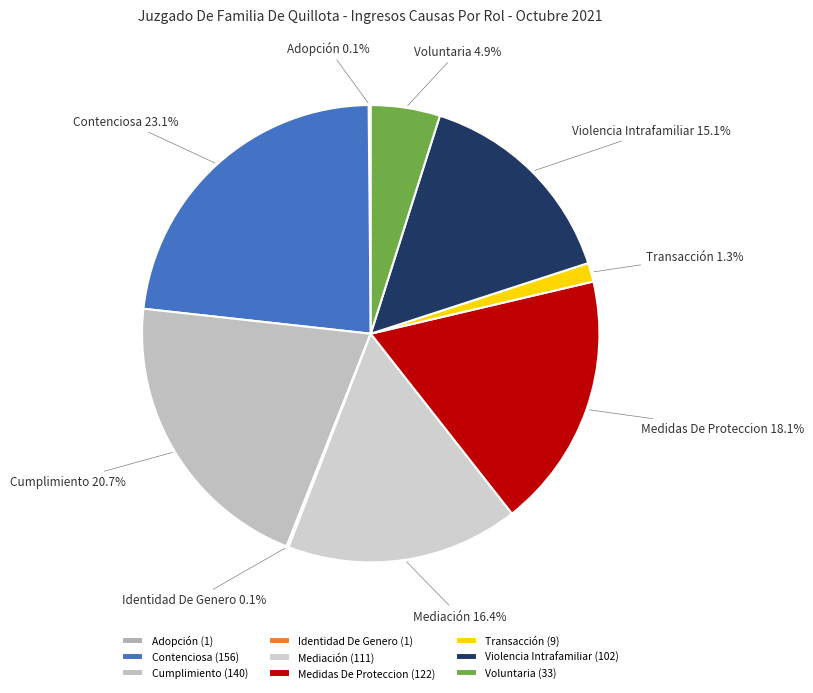

To the nearest percent, what is the difference between the Mediación and Voluntaria slice percentages?

12%